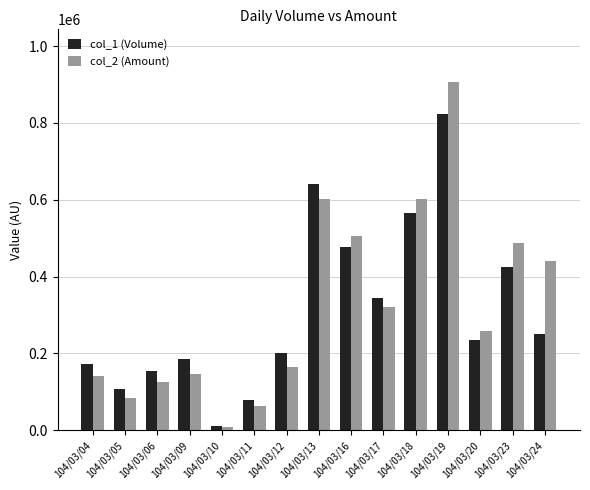

Is it true that col_1 (Volume) equals 822000 at 104/03/19?

True